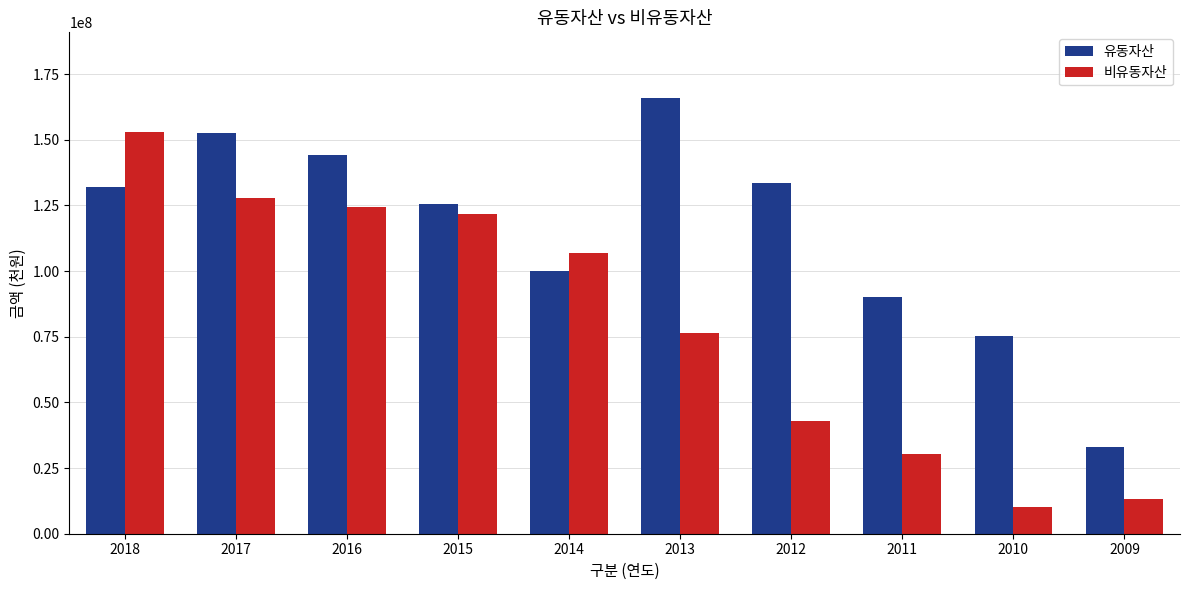

Where is 유동자산 nearest to the value 99524542?

2014